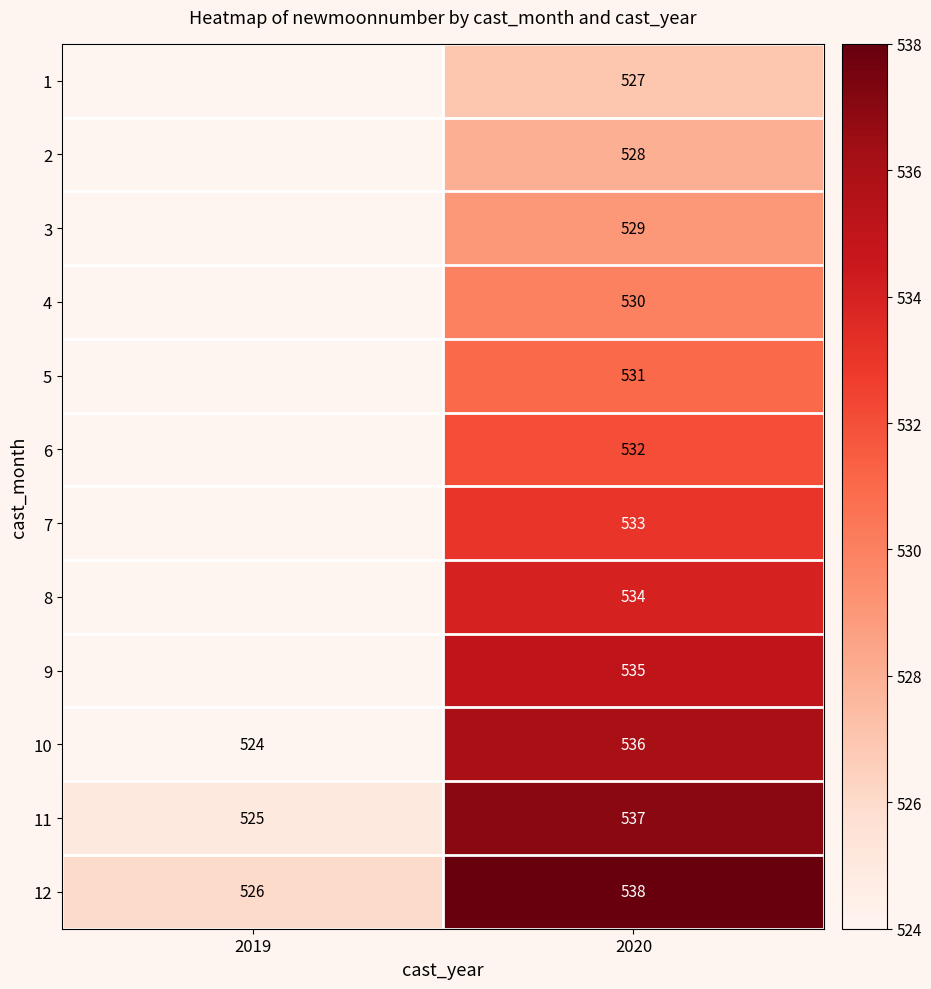

Rank the series at 2020 from highest to lowest value.

12, 11, 10, 9, 8, 7, 6, 5, 4, 3, 2, 1